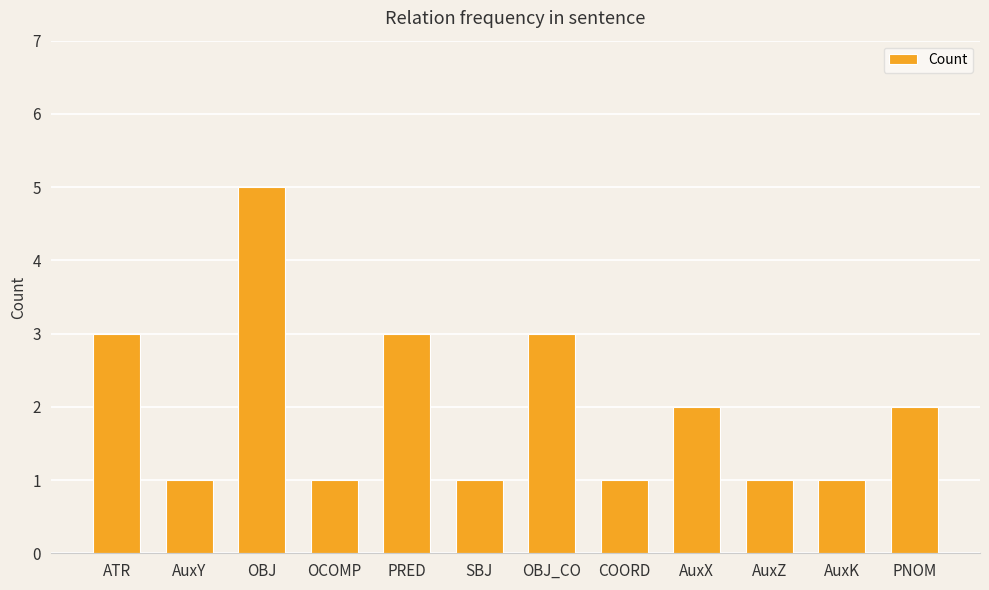

What is the sum of the values at PRED and AuxY?

4